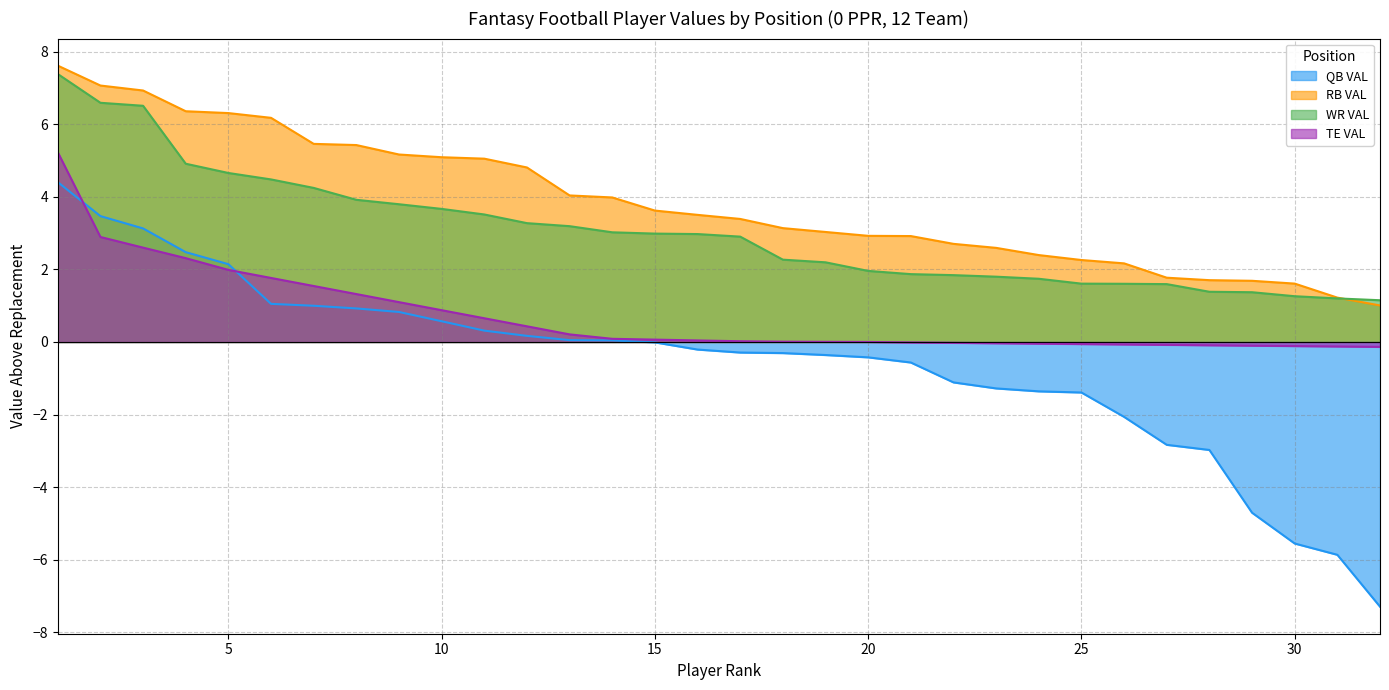

The value of RB VAL at 12 is 4.8. True or false?

True